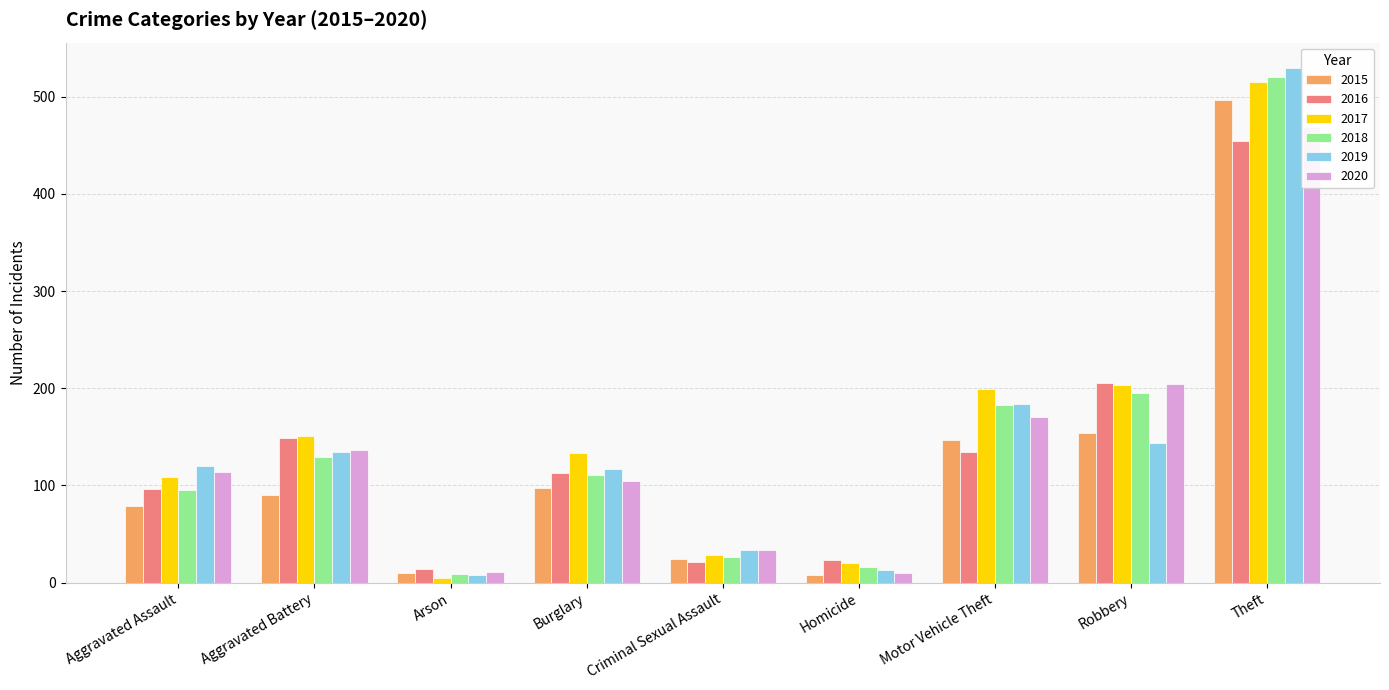

True or false: 2020 has a value of 191 at Aggravated Battery.

False